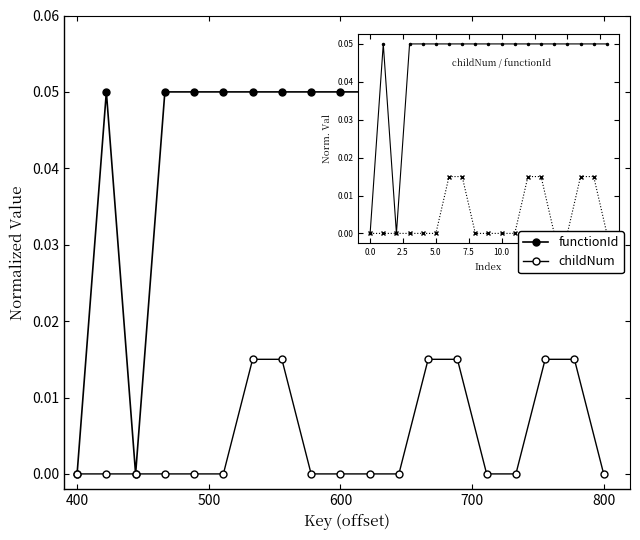

Count the number of data series in this chart.

2